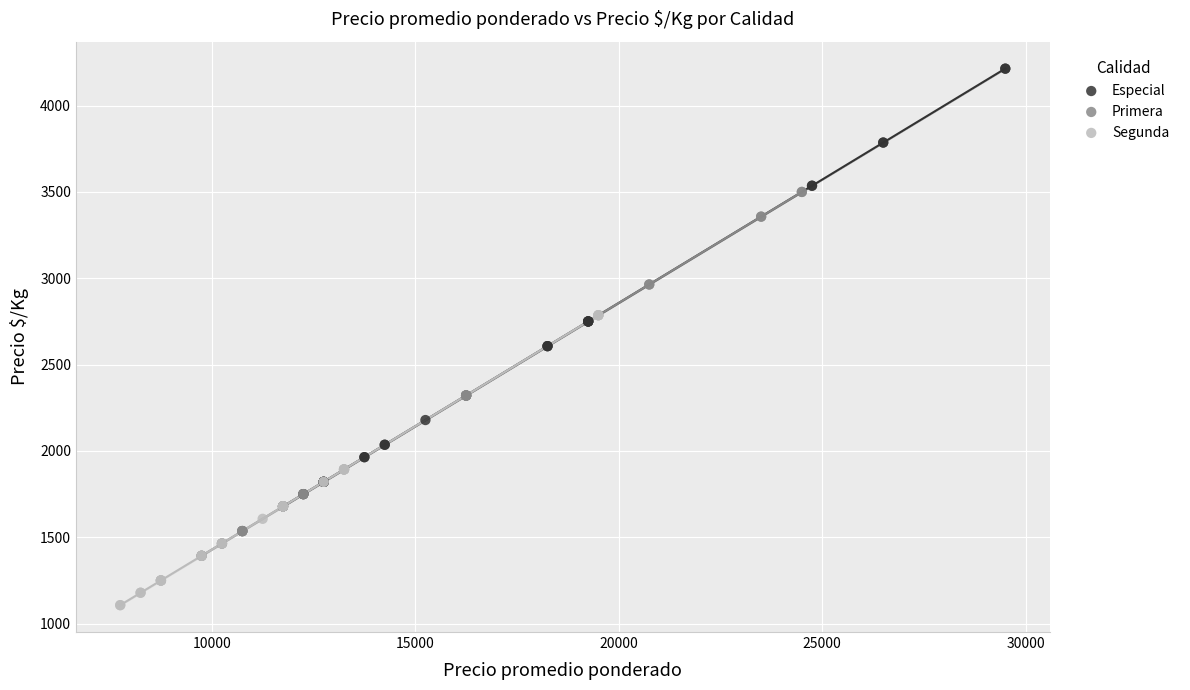

Which series has the largest Y range (max minus min)?

Especial